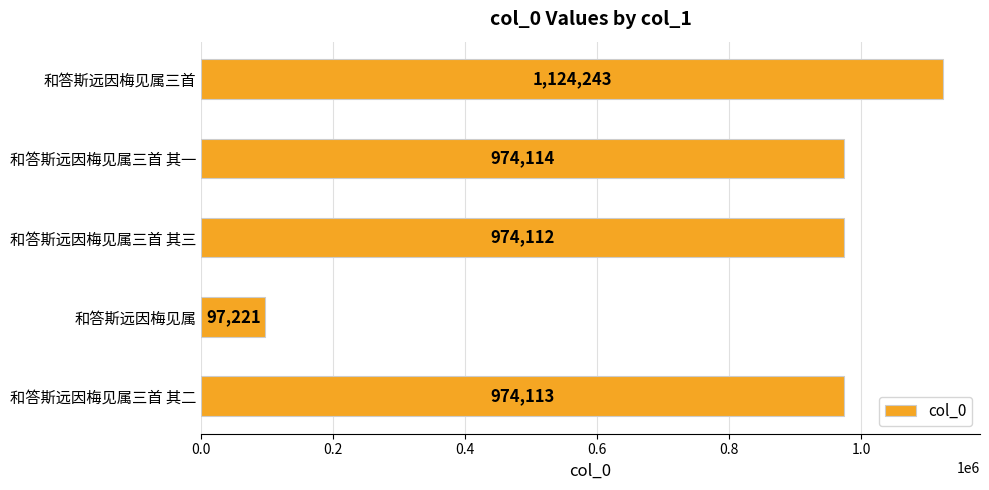

The chart shows a value of 97221 at 和答斯远因梅见属. True or false?

True